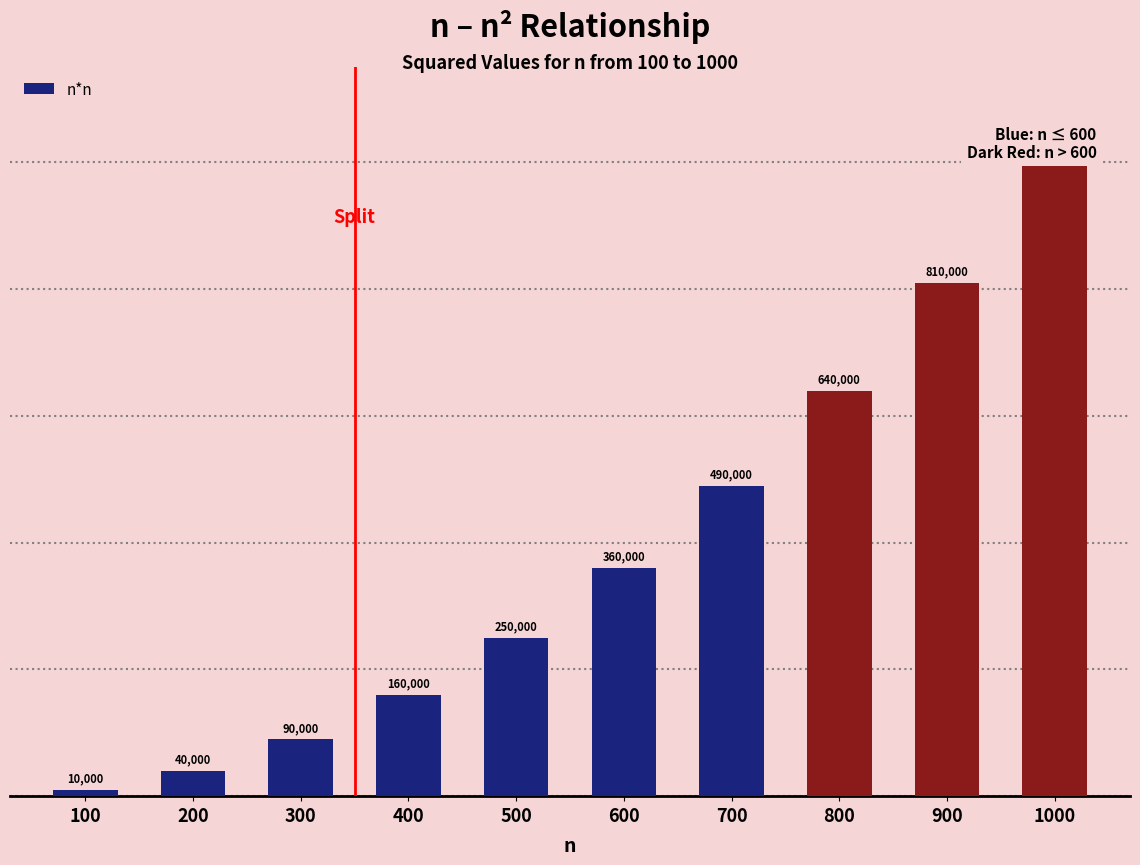

Does the chart contain any negative values?

No